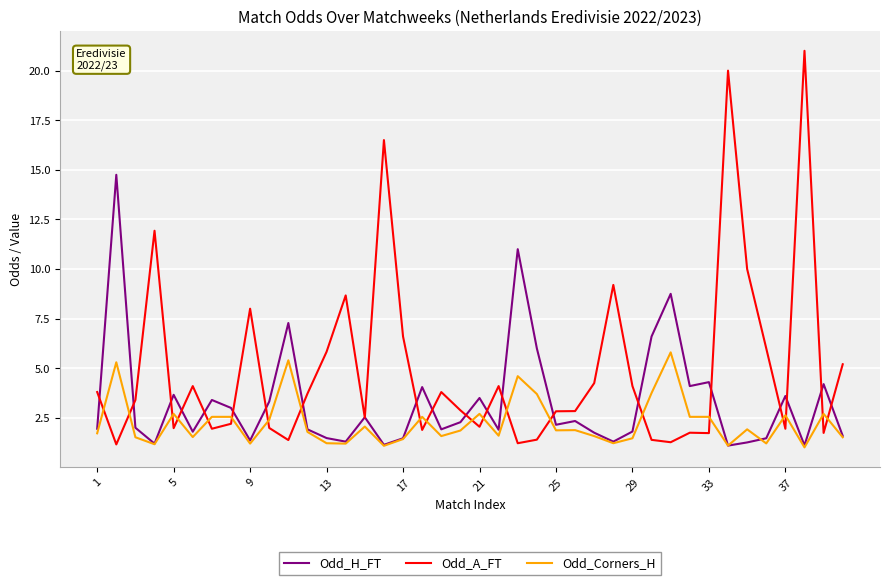

True or false: Odd_A_FT and Odd_H_FT cross at least once.

True